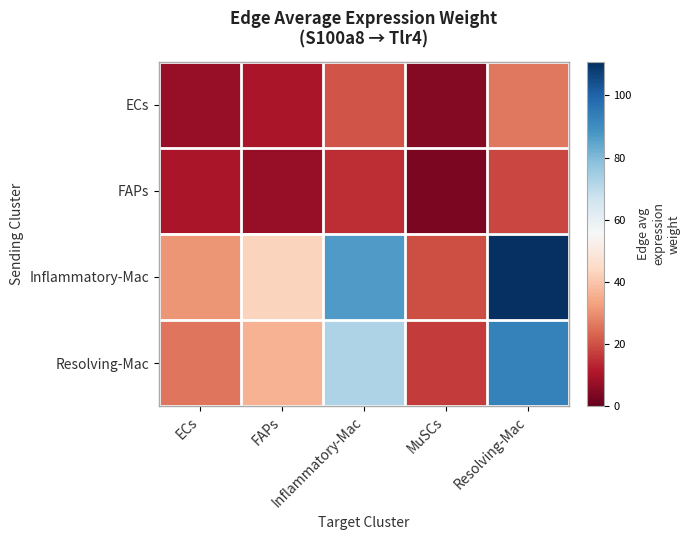

What is the smallest value displayed?

3.3